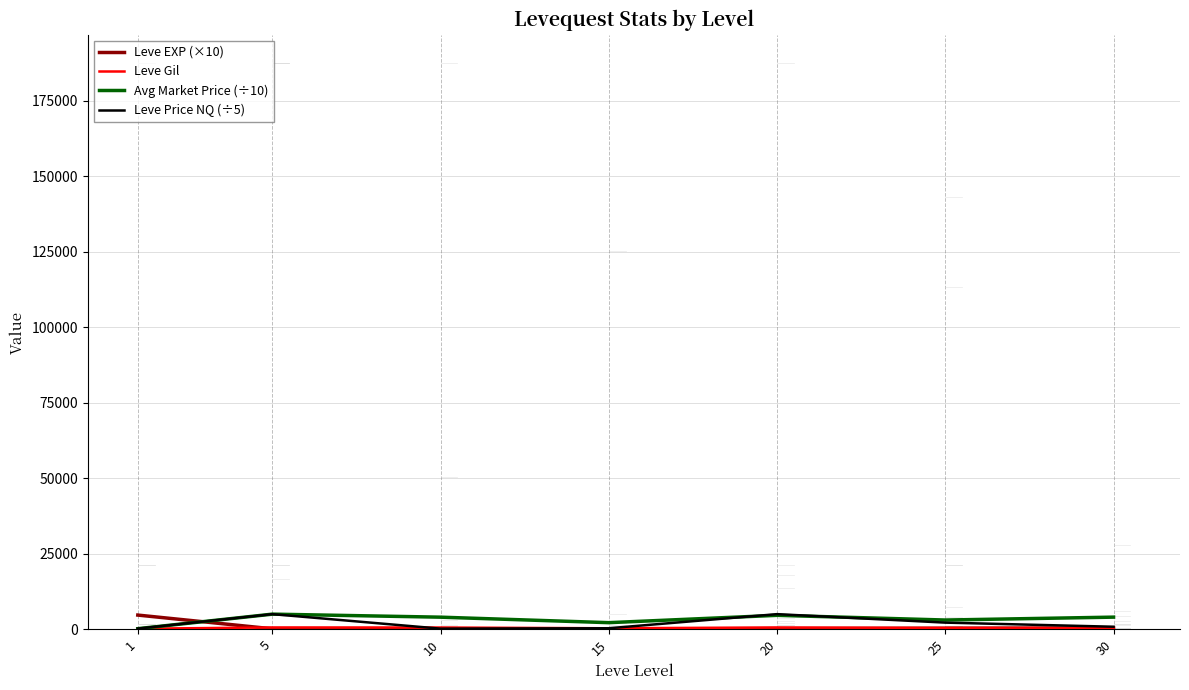

How many lines are shown in the chart?

4